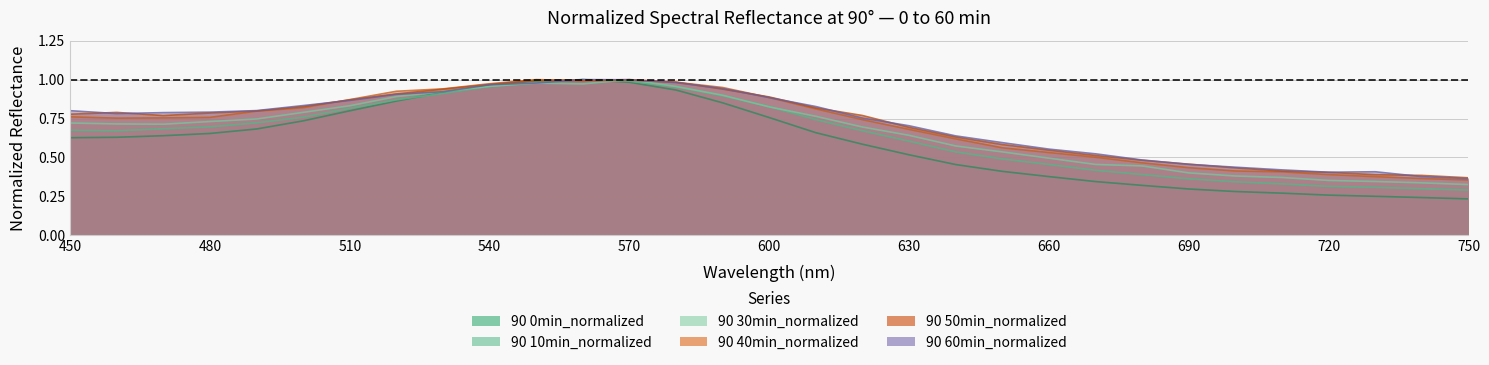

What is the difference between the second highest and second lowest values in the 90 10min_normalized series?

0.7